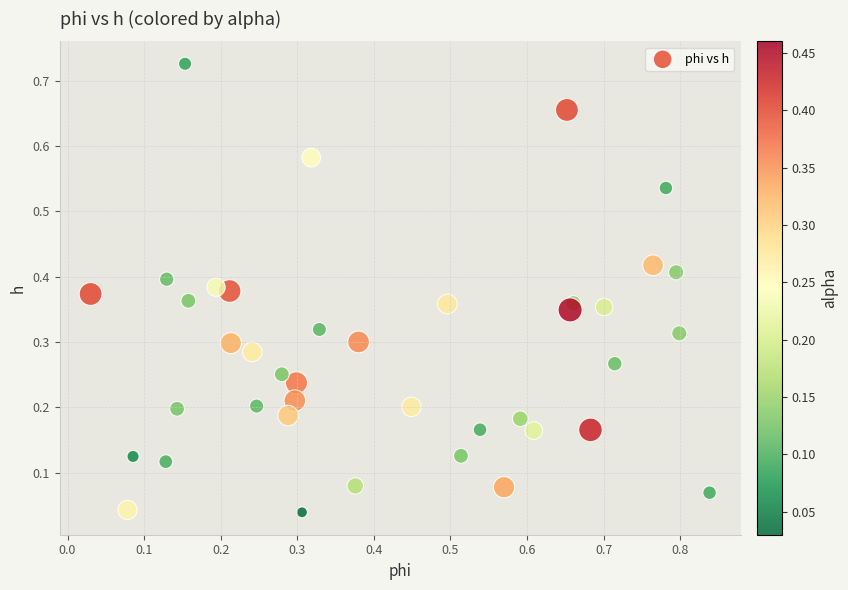

What is the range of X values (max minus min)?

0.8